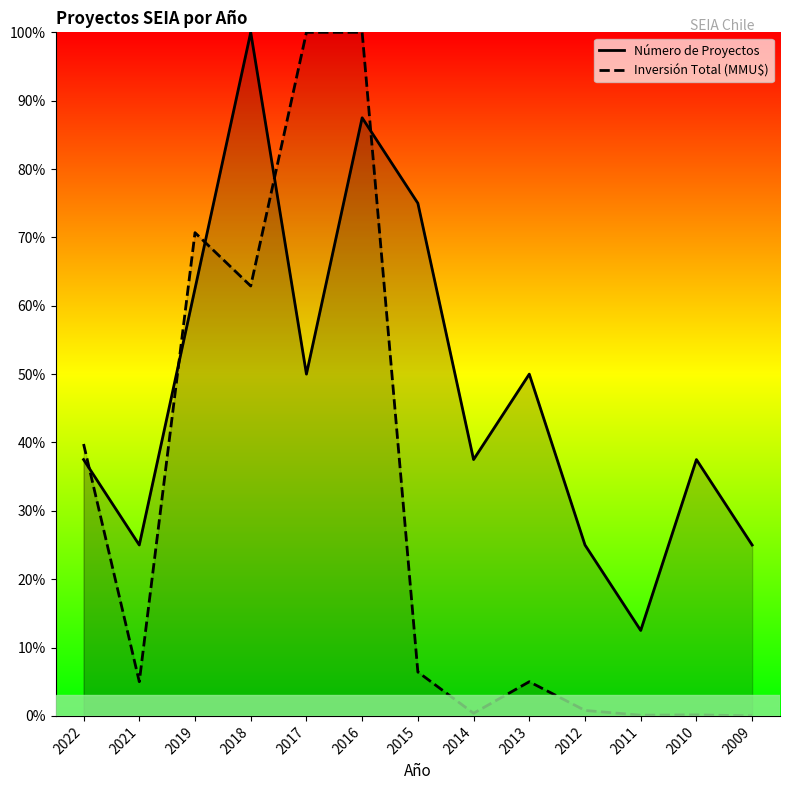

Between 2017 and 2013, which is larger?

2017